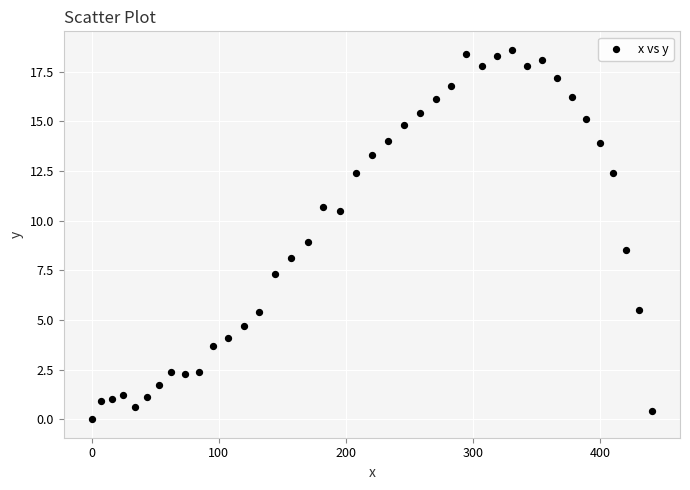

What is the range of X values (max minus min)?

441.0